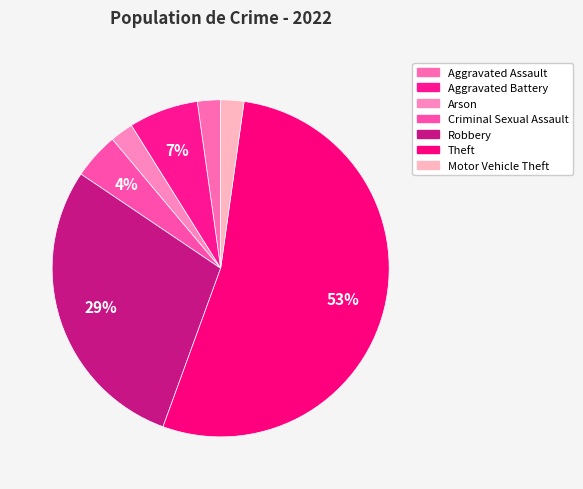

What percentage is the Criminal Sexual Assault slice, to the nearest percent?

4%